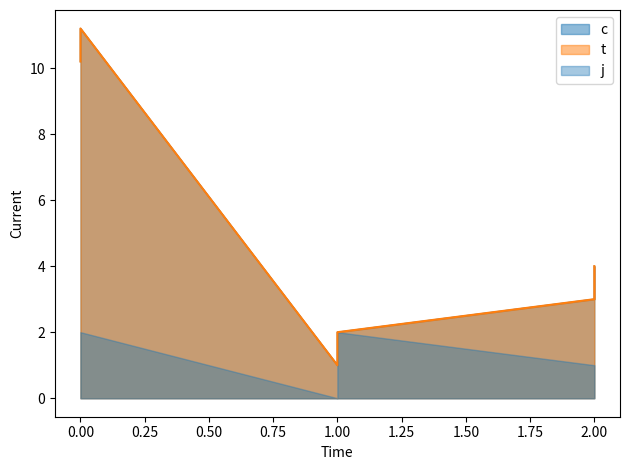

True or false: t has more than 1 points higher than both neighbors.

False